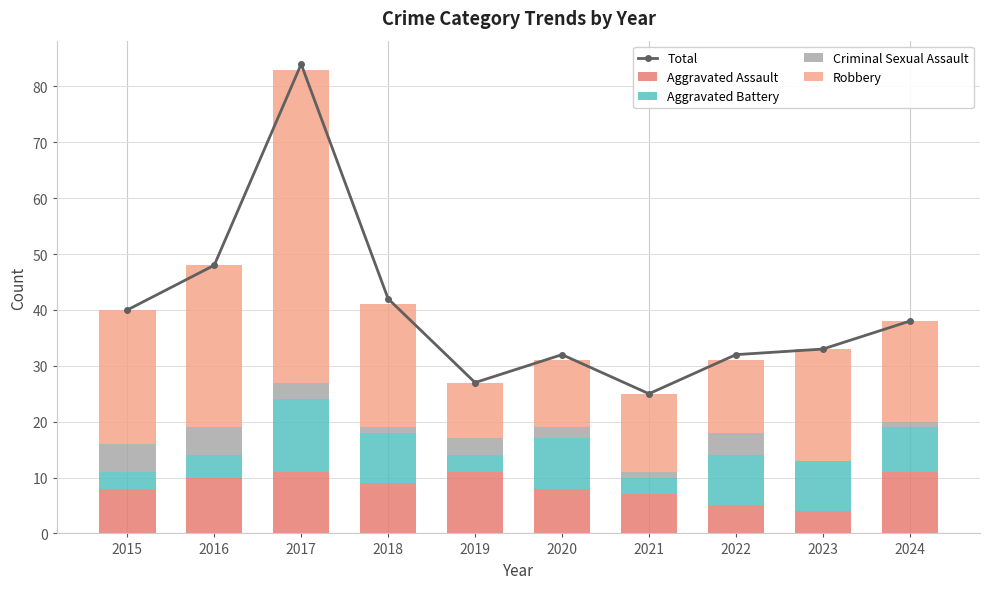

Which series has the widest spread of values?

Total